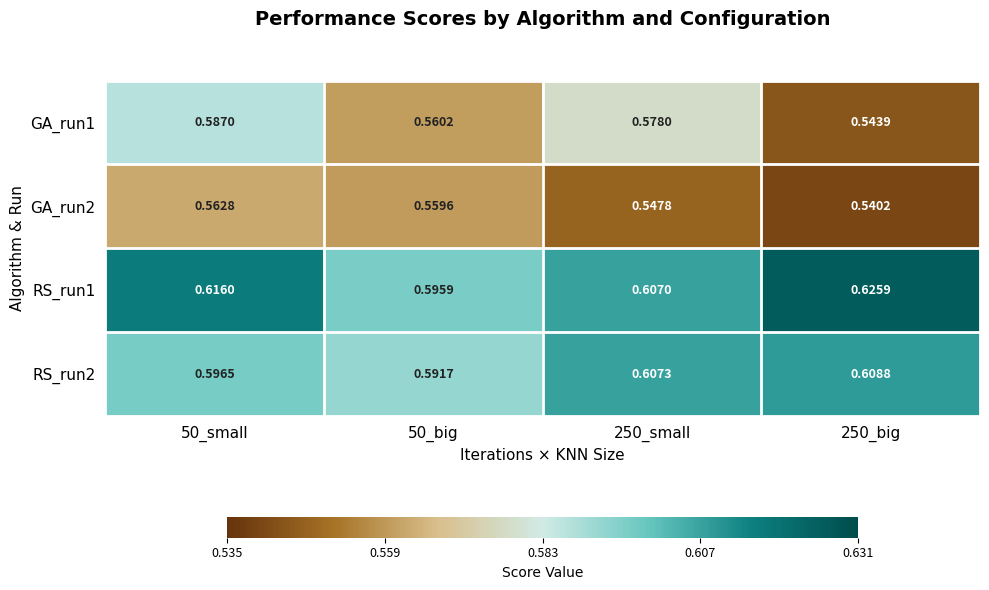

Is the value of RS_run2 at 50_big greater than the value of RS_run1 at 250_big?

No